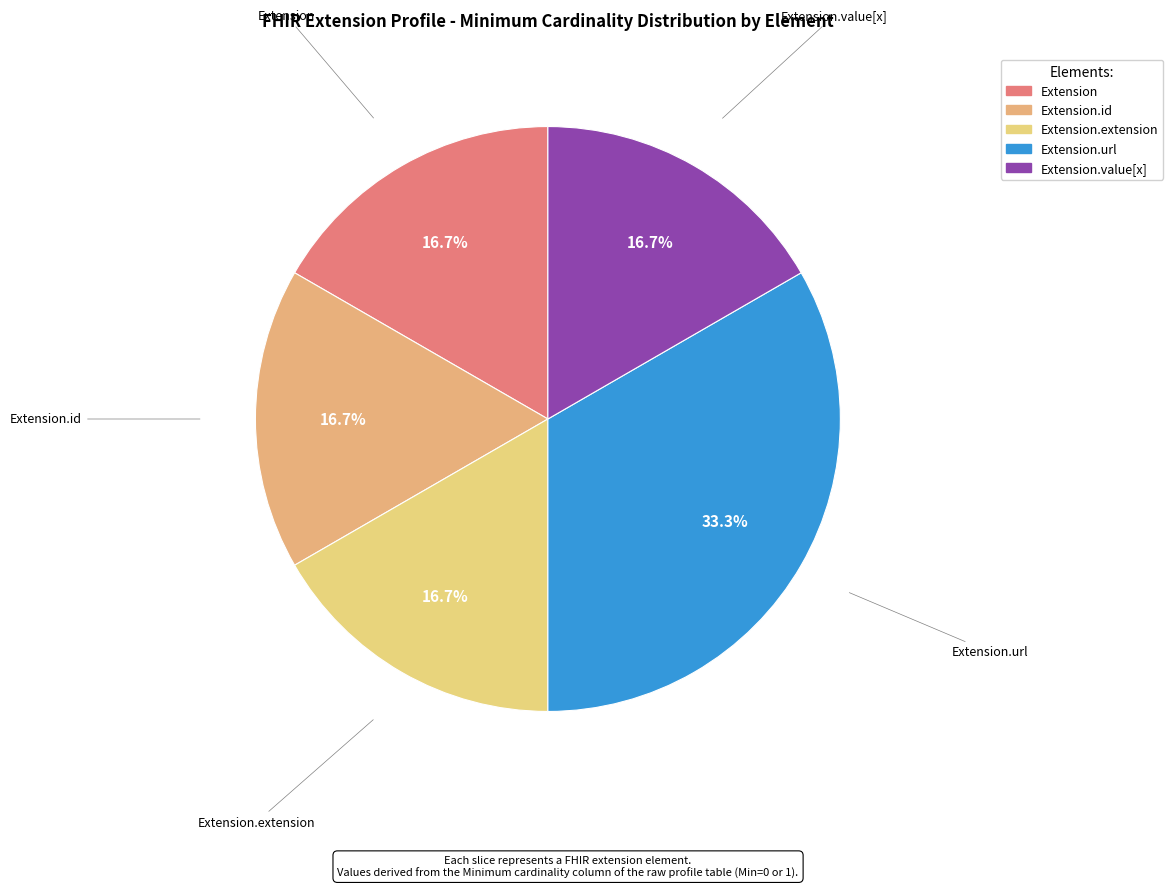

How many segments does this pie chart have?

5